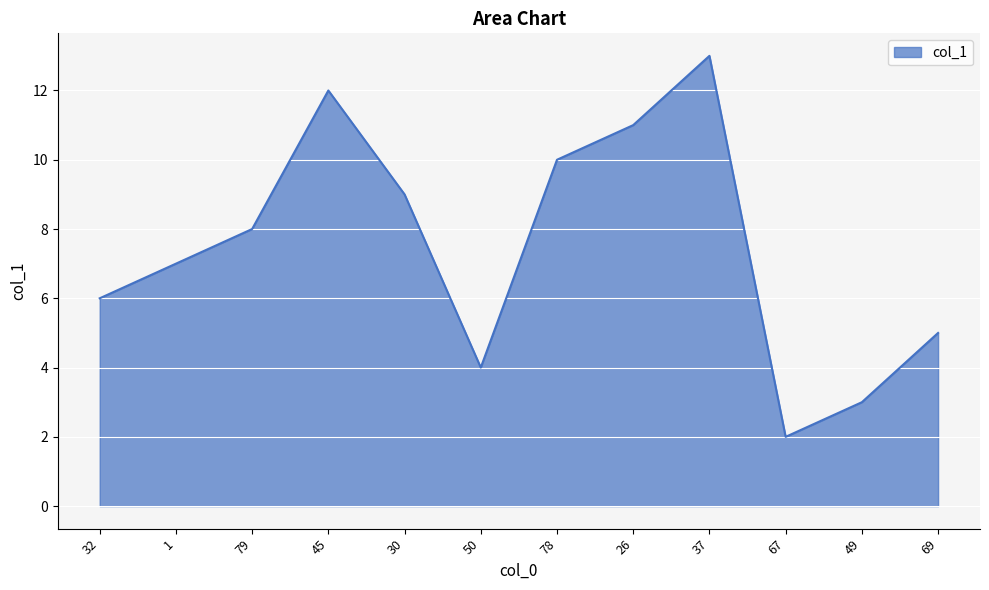

True or false: the data shows 2.1 at 1.

False